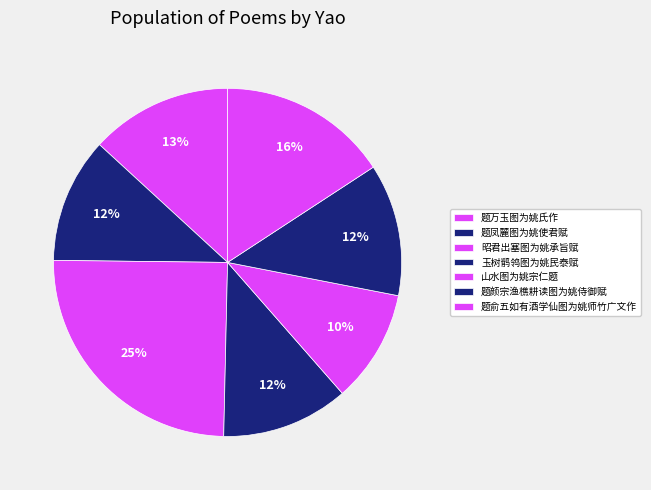

Which slice is the largest?

昭君出塞图为姚承旨赋